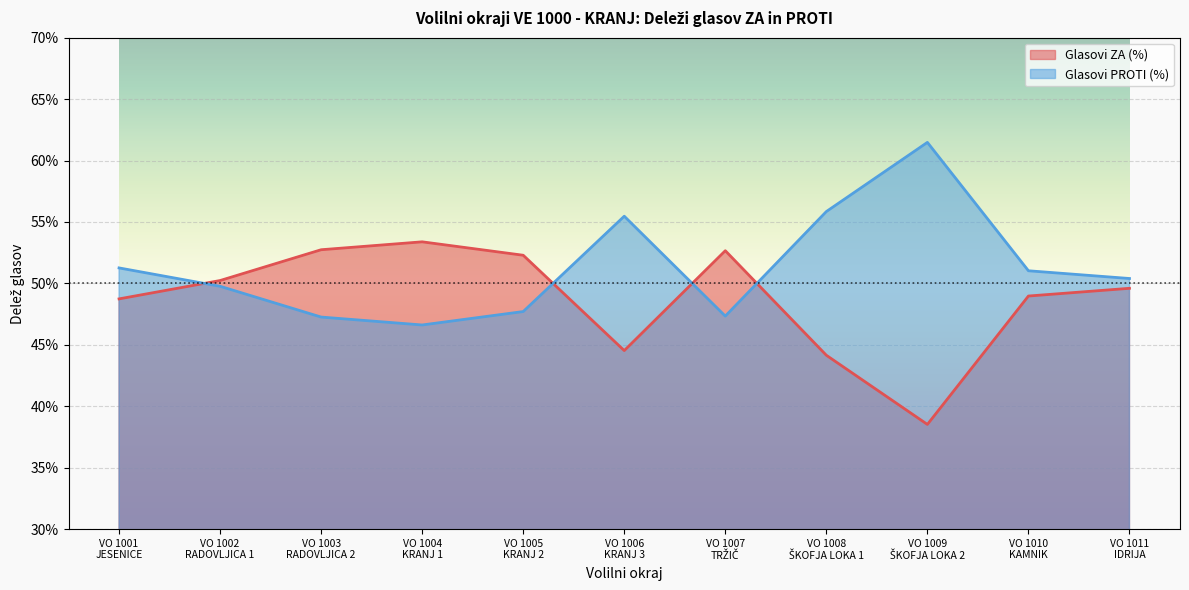

How many lines are shown in the chart?

2